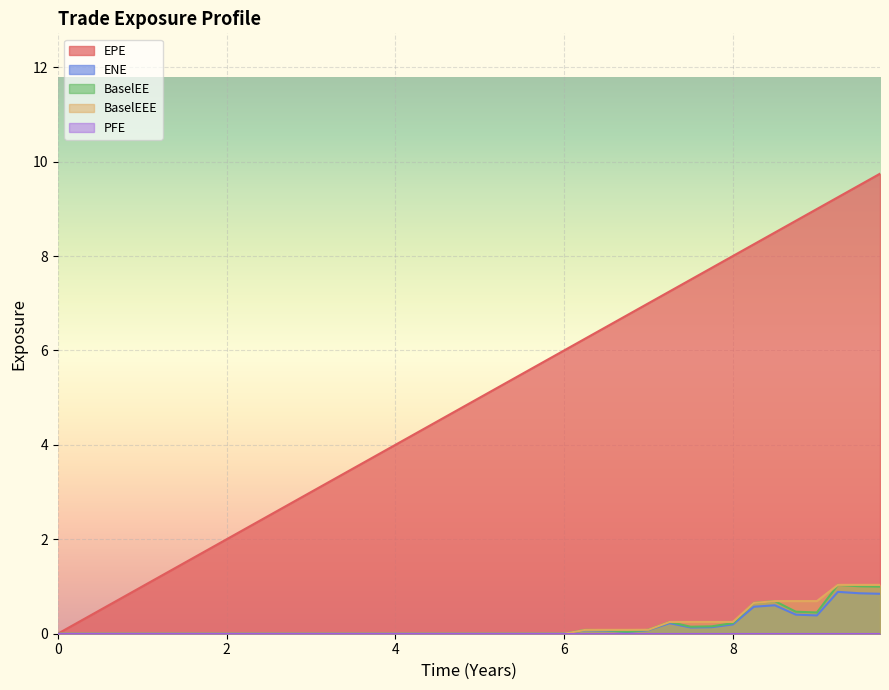

What position from the left is 5.74634?

24